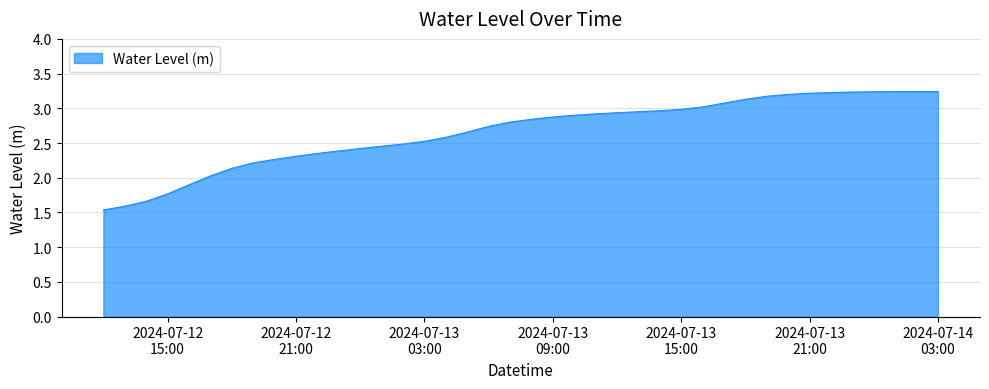

What is the minimum value shown in the chart?

1.5